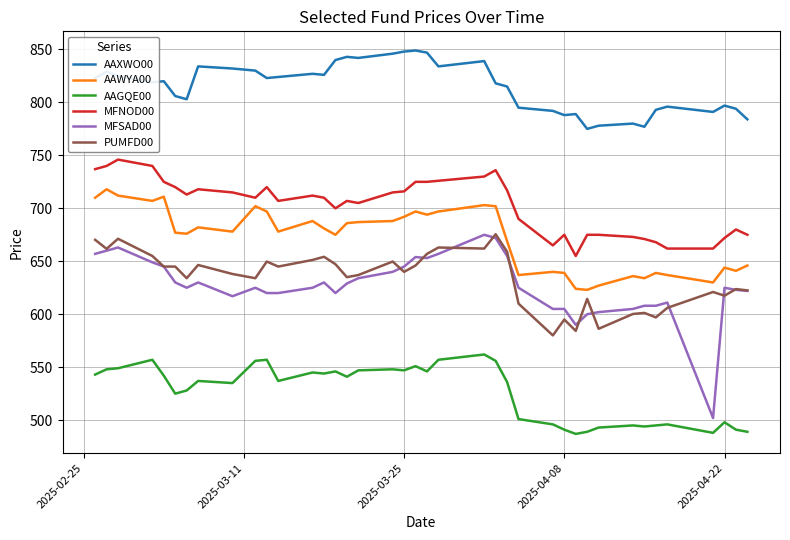

How many categories are shown in the chart?

39